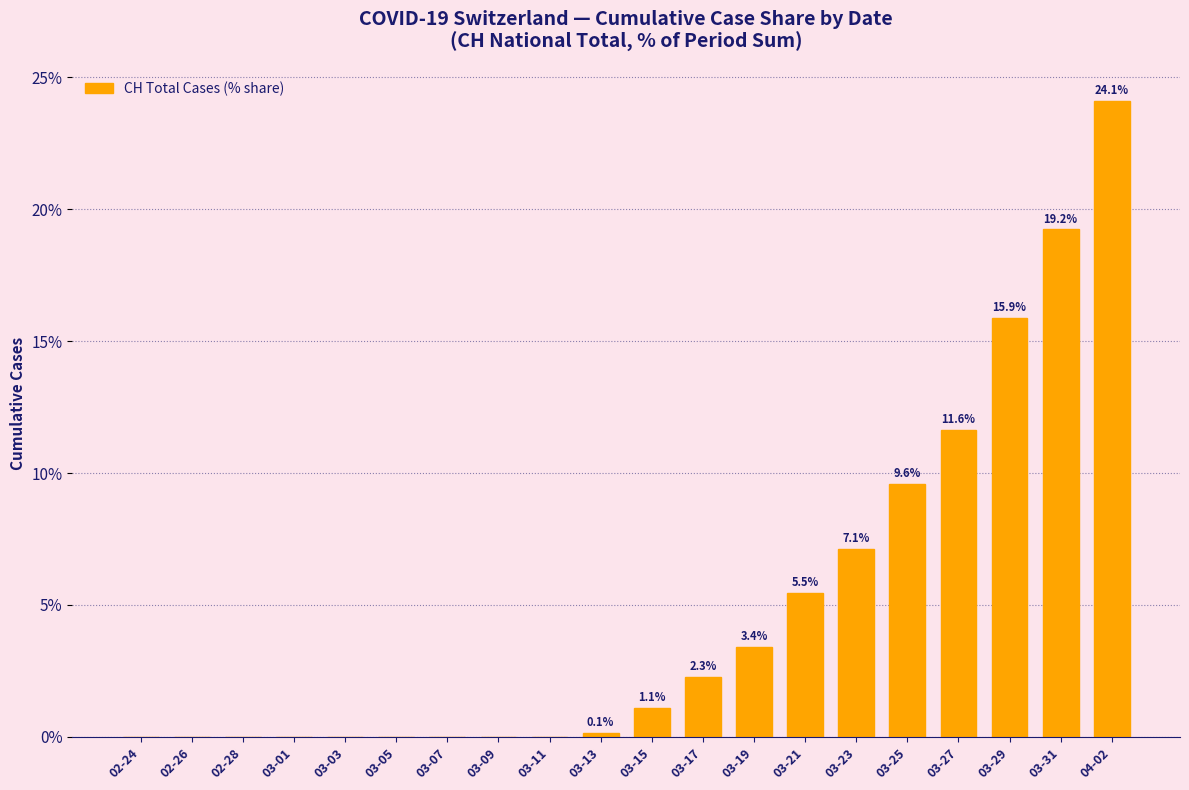

Which label corresponds to the largest value in the chart?

04-02